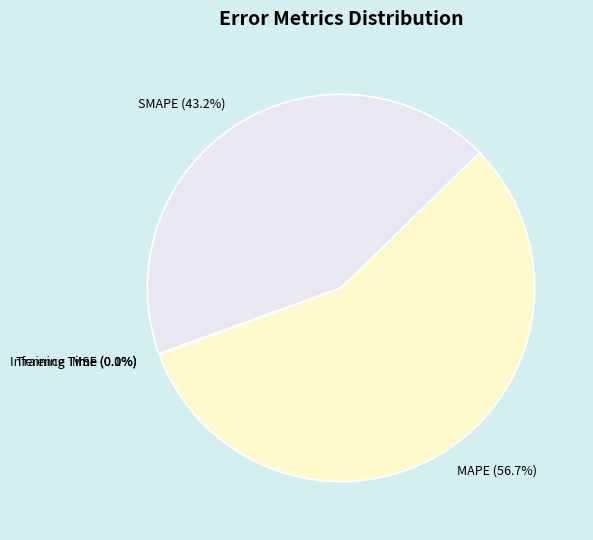

Which slice is the largest?

MAPE